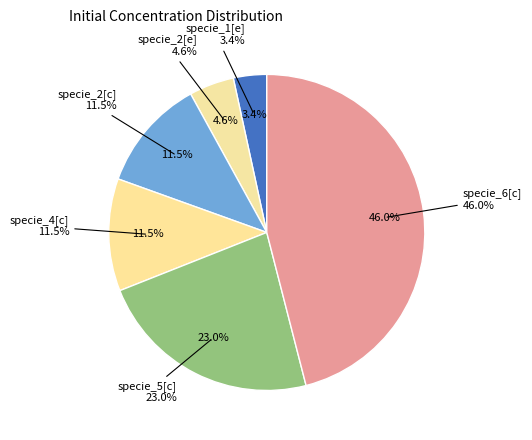

What portion of the pie excludes specie_5[c]?

77.0%